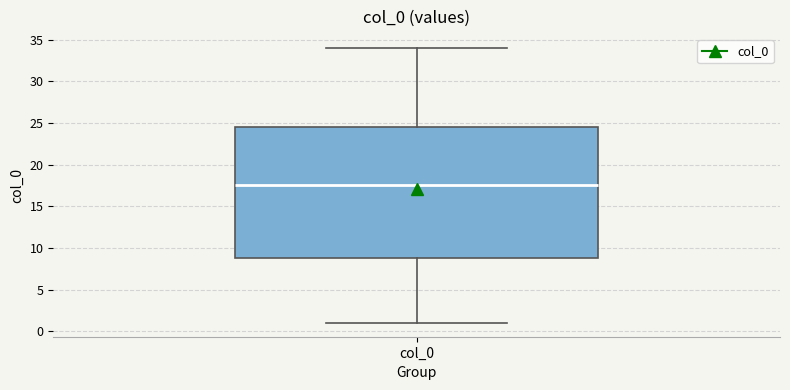

Where is the lower edge of the box for col_0 on the y-axis? The values are not printed on the chart, so give them approximately, as read against the axis.

9.0